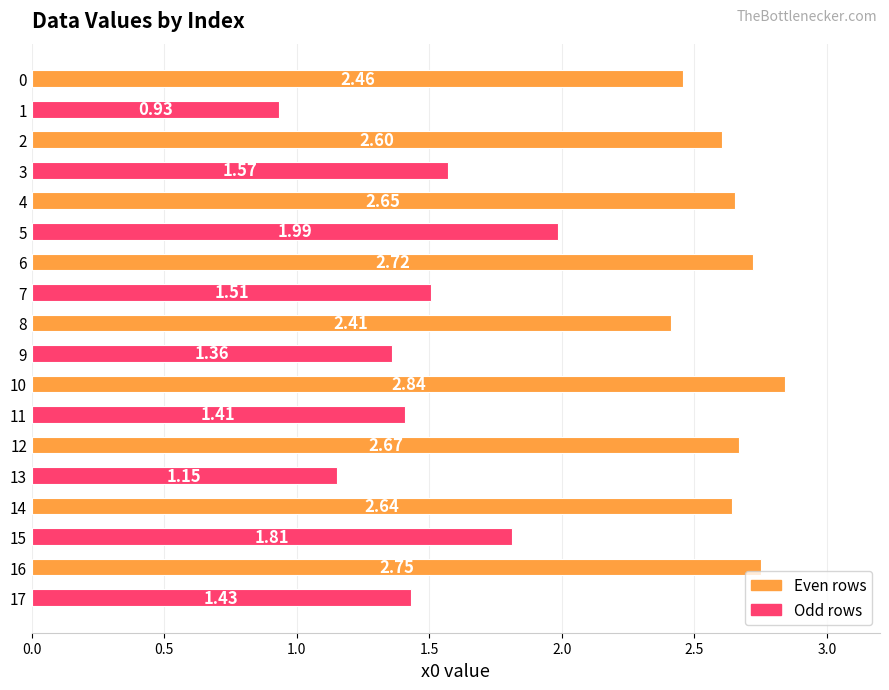

What is the difference between the maximum and minimum values?

1.9